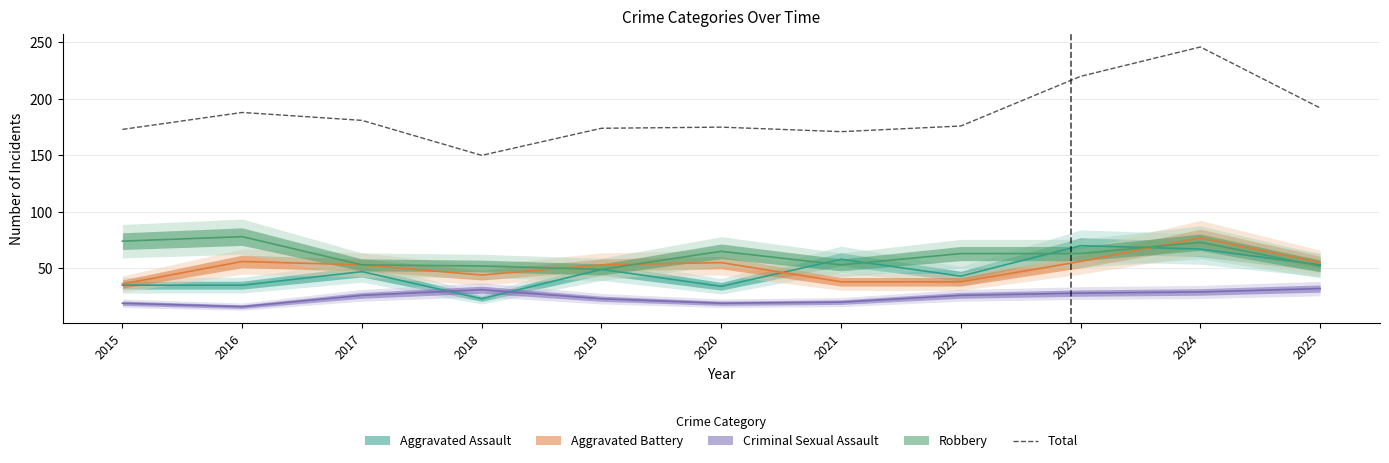

Does the chart have visible grid lines?

Yes